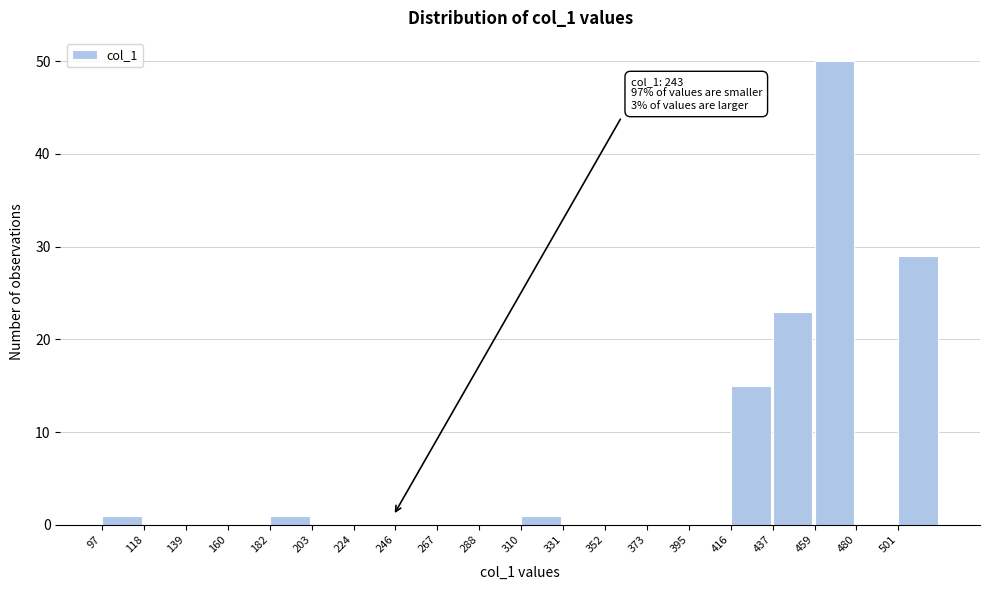

Over which range of the x-axis is the bar tallest?

460 to 480